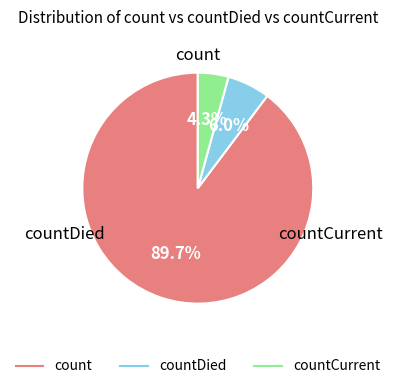

Is there any slice that represents more than half of the pie?

Yes